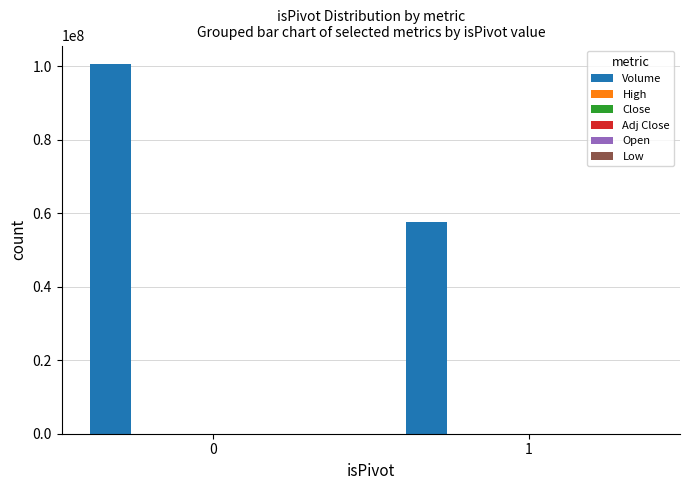

How many categories are shown in the chart?

2